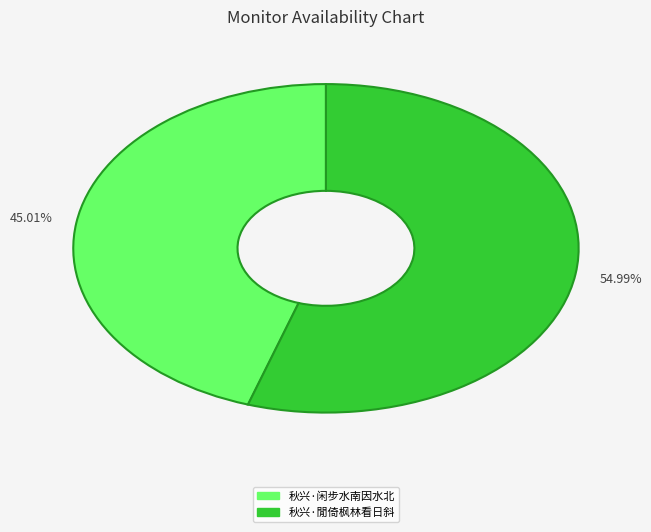

What is the ratio of the value at 秋兴·閒倚枫林看日斜 to the value at 秋兴·闲步水南因水北?

1.2